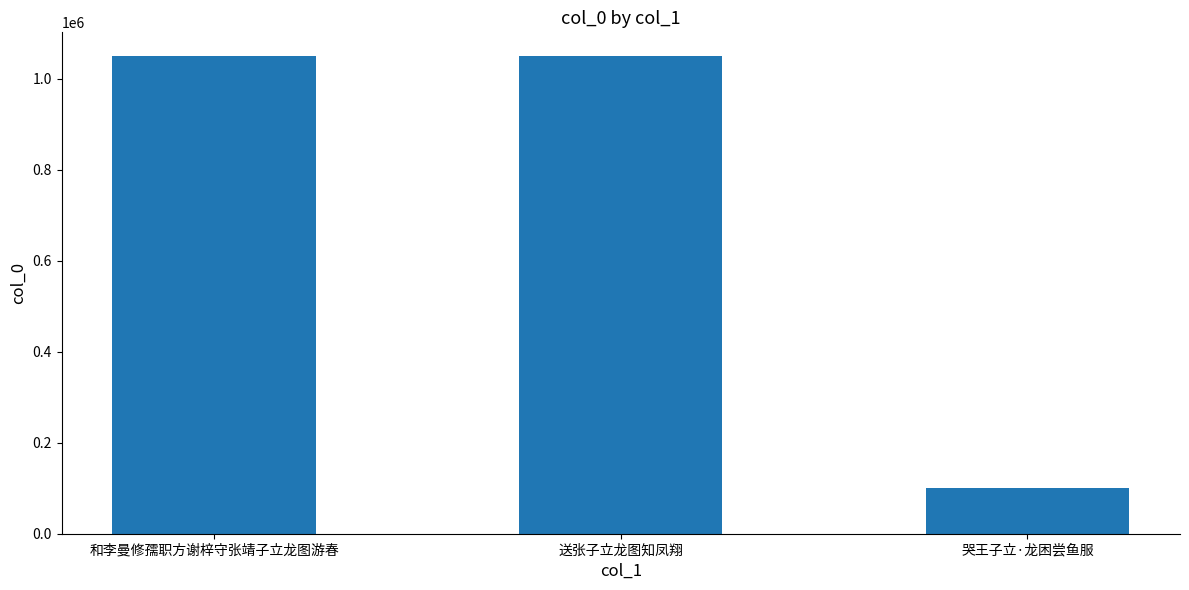

What is the average value?

733055